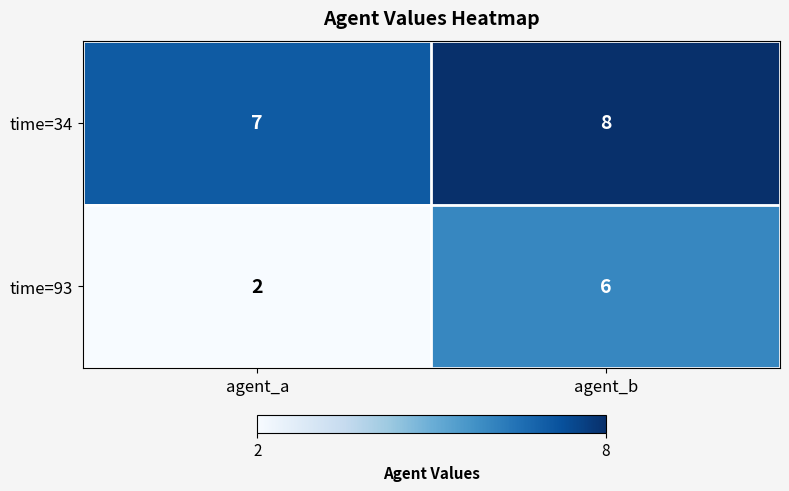

At which category is the sum across all series the highest?

agent_b